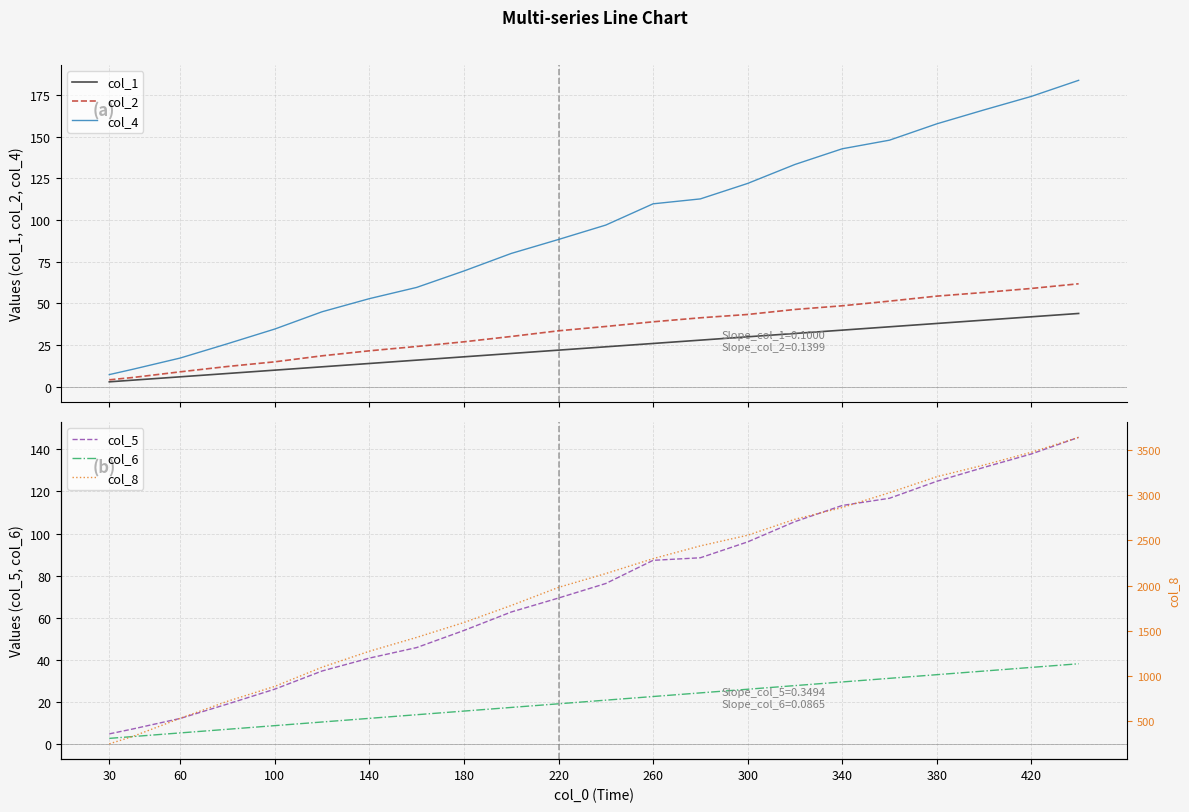

What is the lowest value of the col_5 series?

4.7